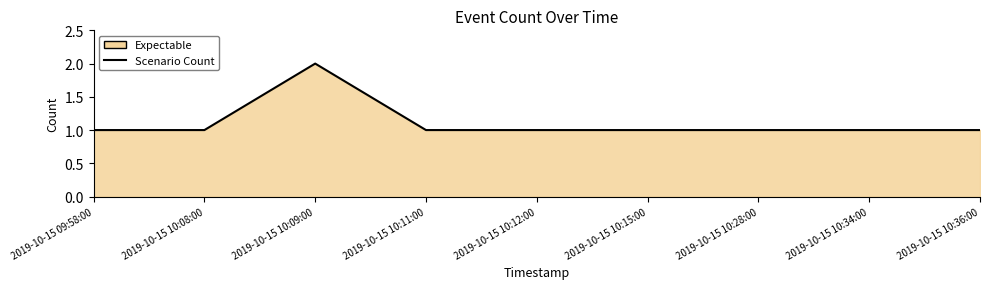

How many lines are shown in the chart?

1